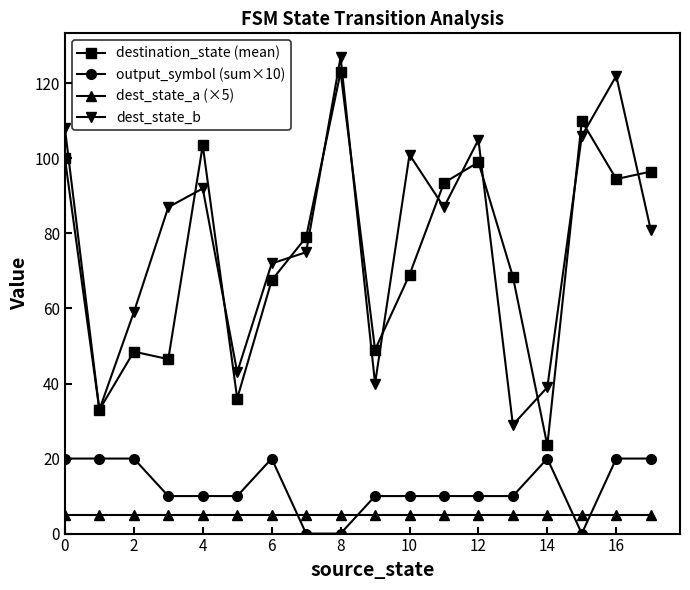

At how many categories does at least one series exceed 114?

2